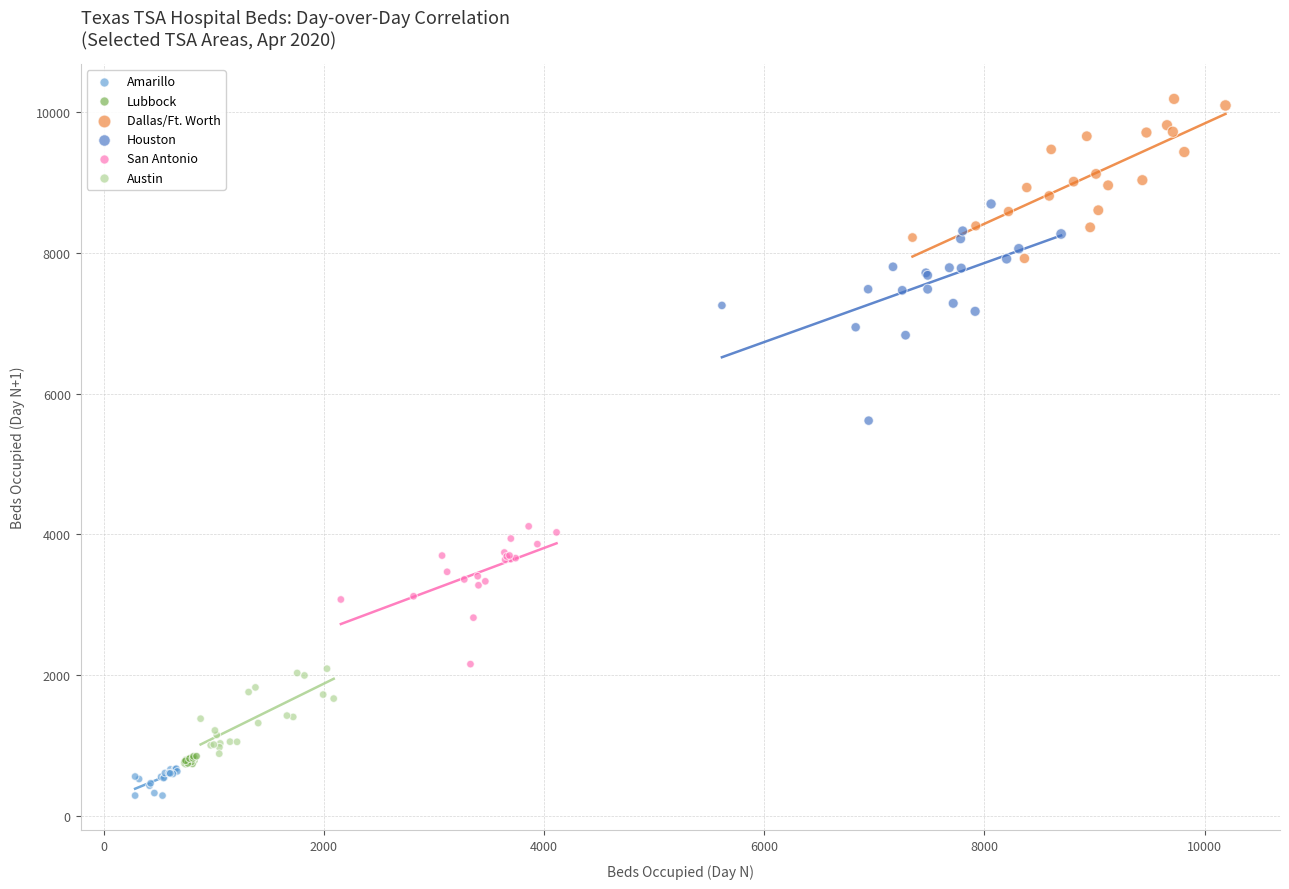

Which series contains the lowest Y value?

Amarillo